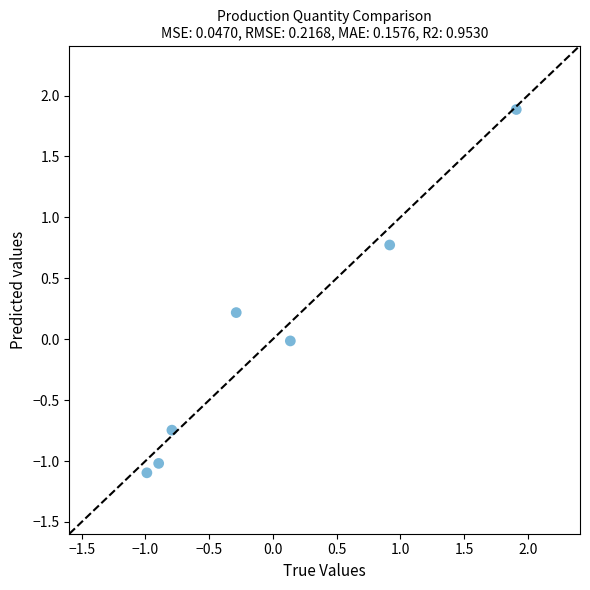

What is the range of Y values (max minus min)?

3.0